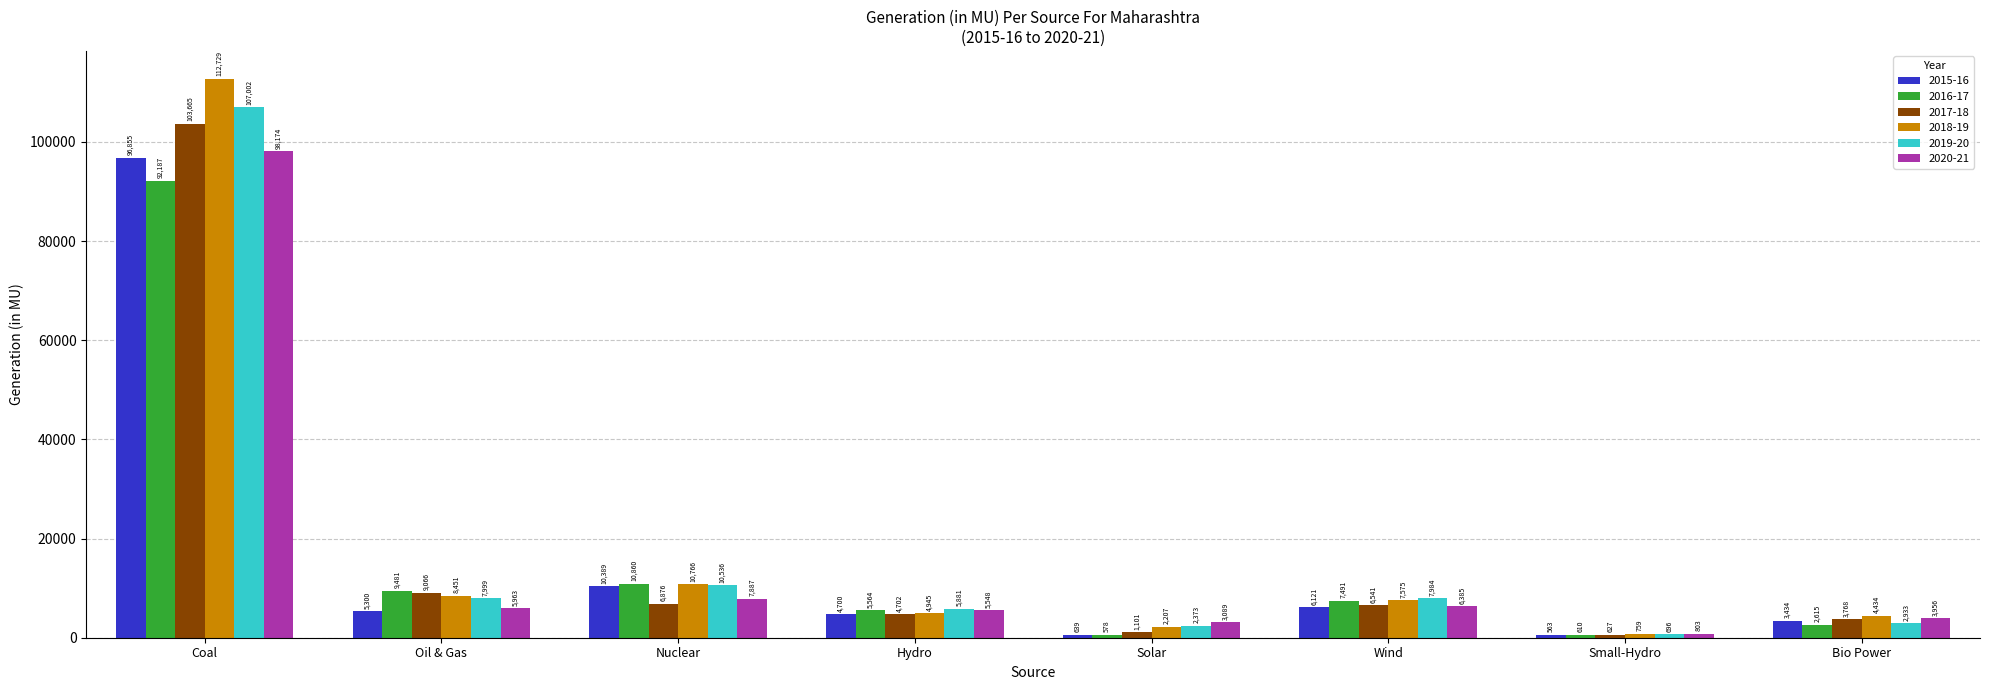

How many values in the 2019-20 series exceed 7984?

4